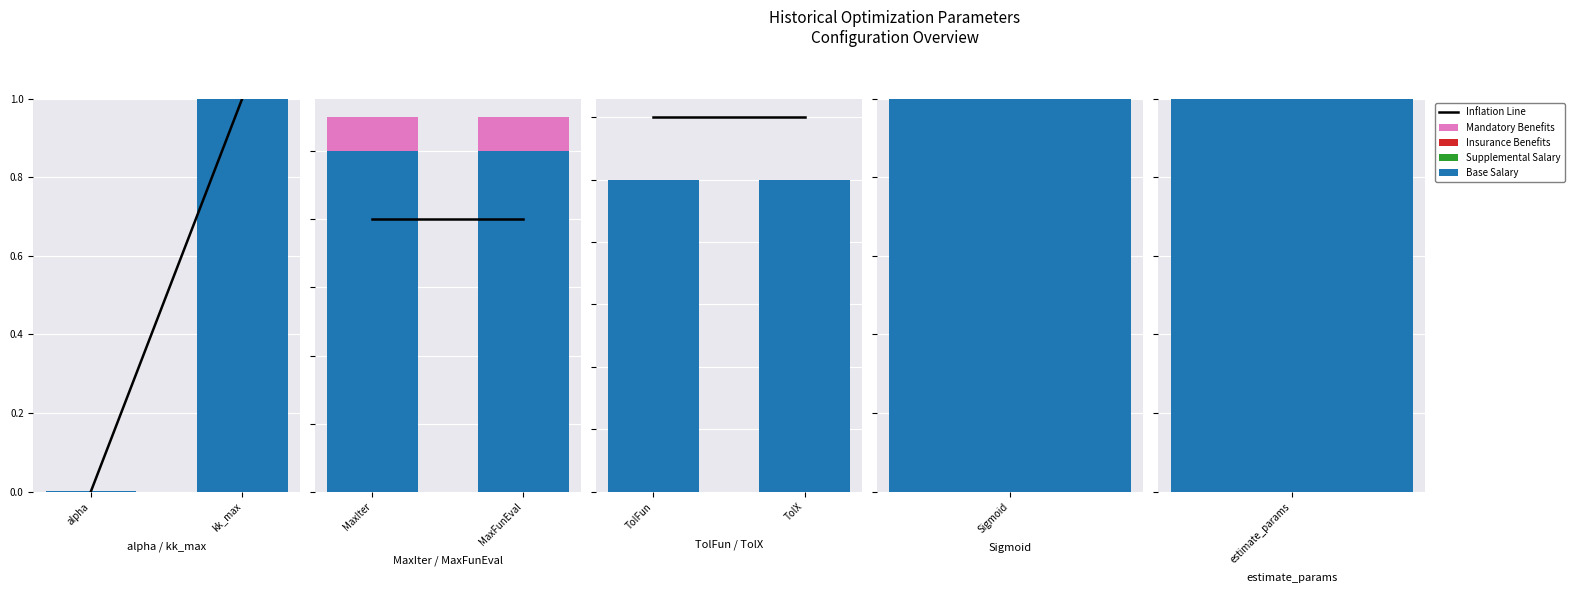

The Base Salary series shows 0.0 at TolFun. True or false?

True